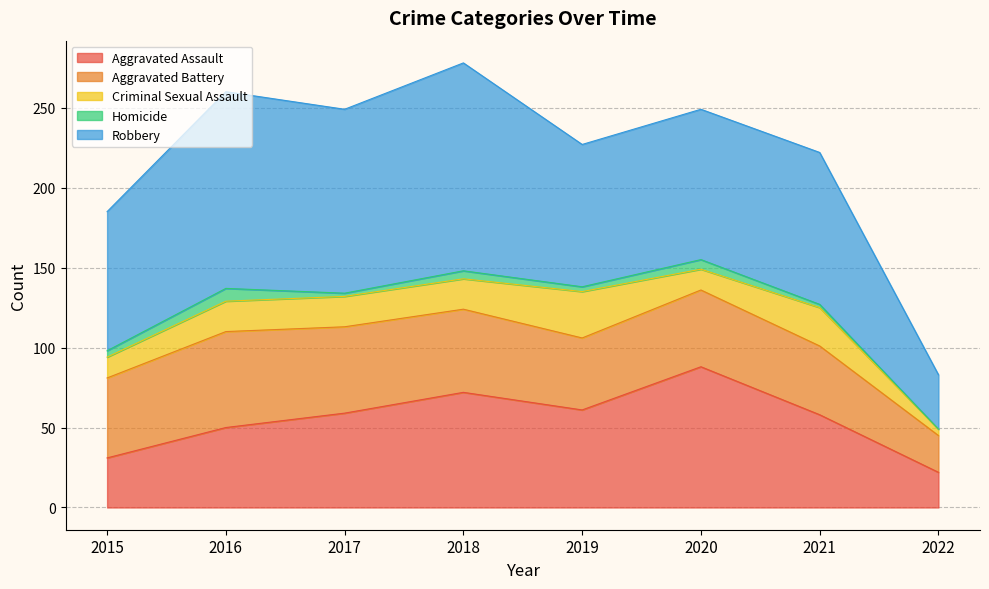

Is it true that Criminal Sexual Assault equals 41 at 2019?

False